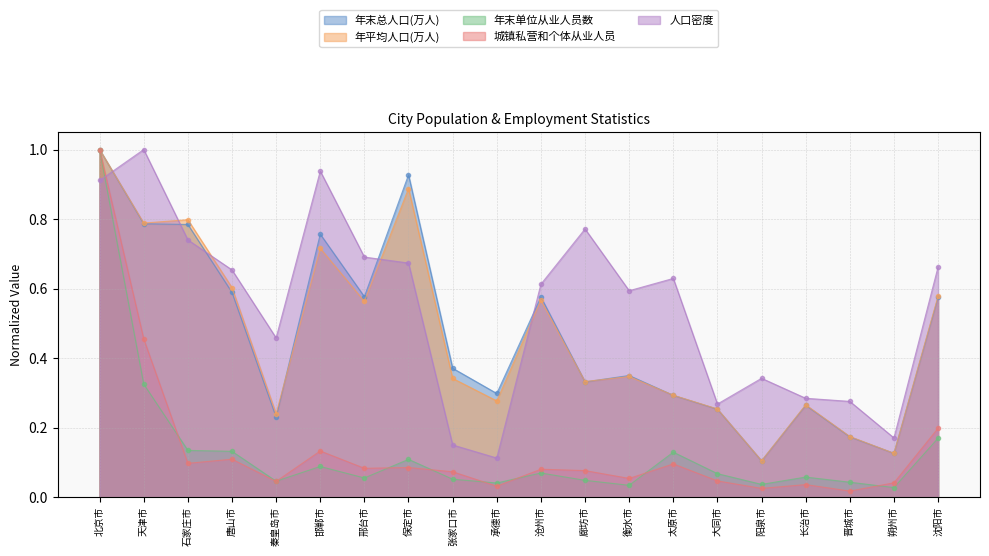

Where is the first local minimum for 年末总人口(万人)?

秦皇岛市